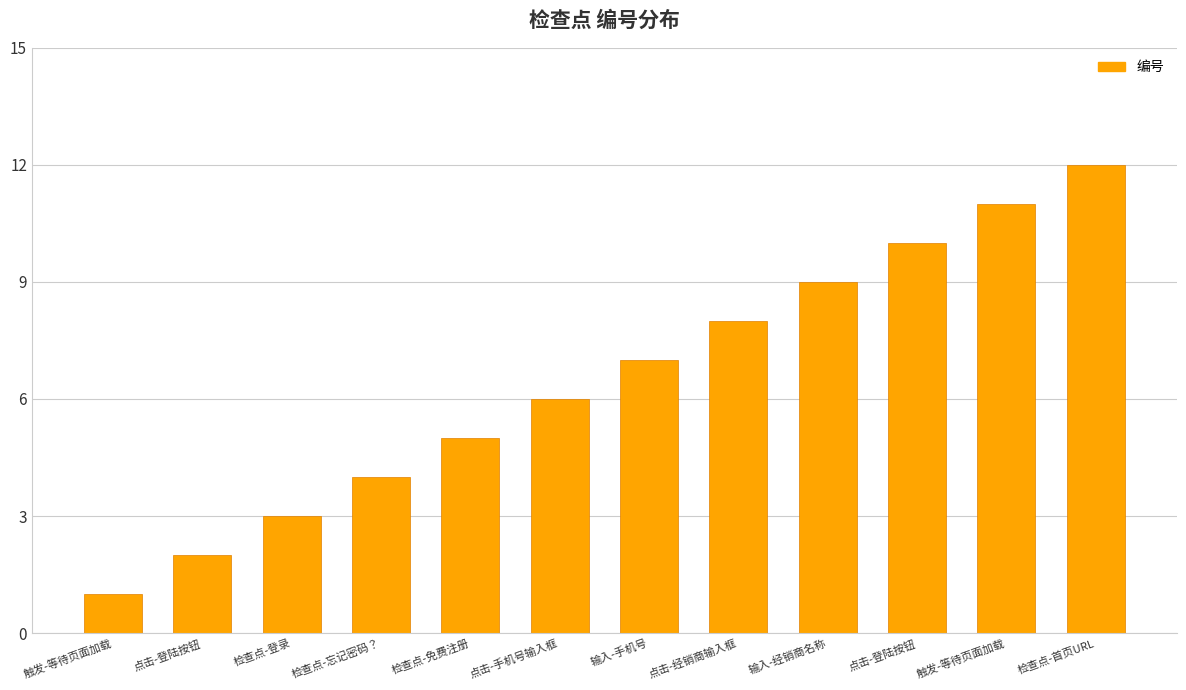

Count the number of data series in this chart.

1